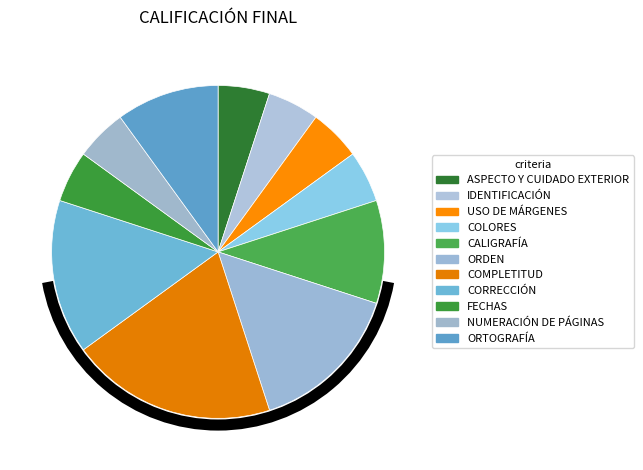

Does FECHAS account for over 50% of the chart?

No